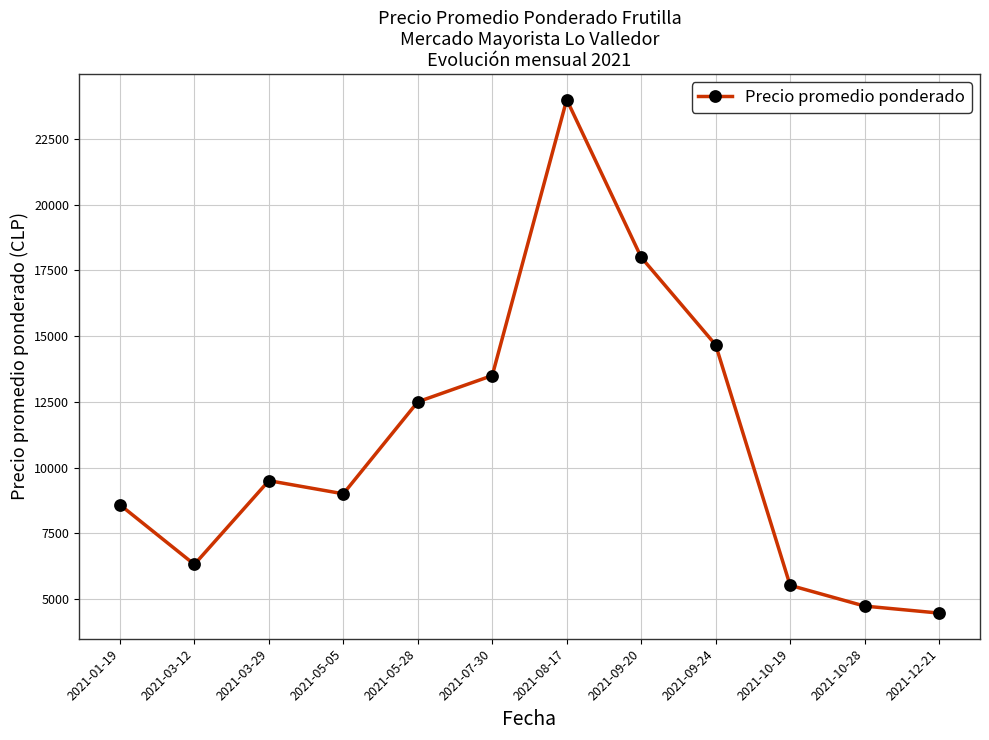

What is the difference between the maximum and minimum values?

19538.0